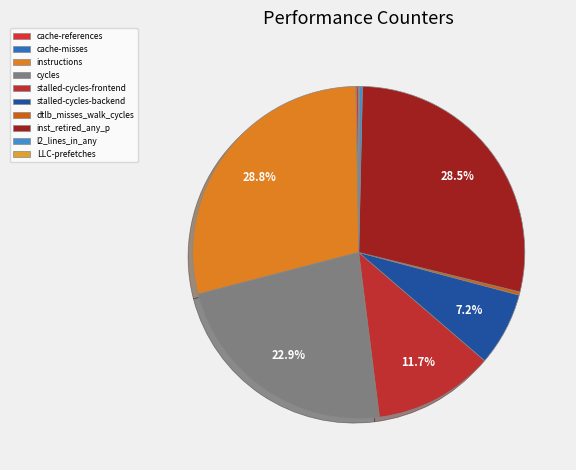

Is there a majority slice in this chart?

No